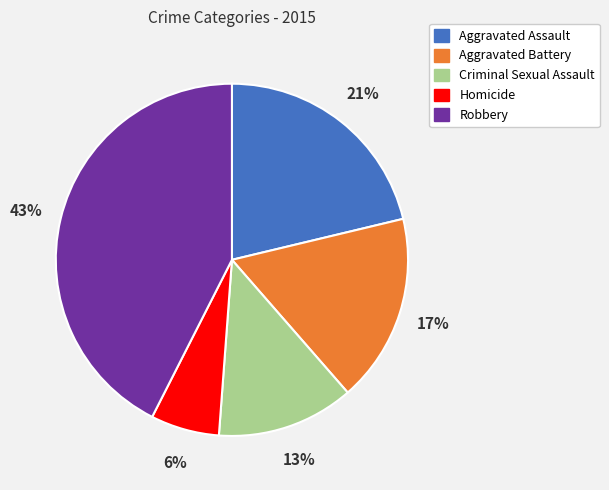

Do Robbery and Homicide together represent more than half of the pie?

No